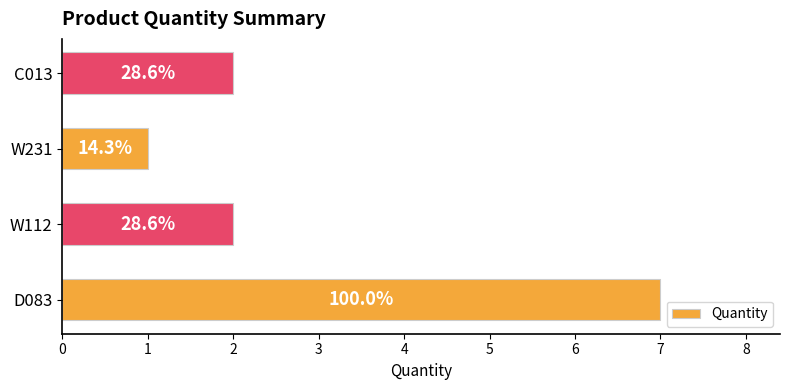

Are the bars horizontal?

Yes